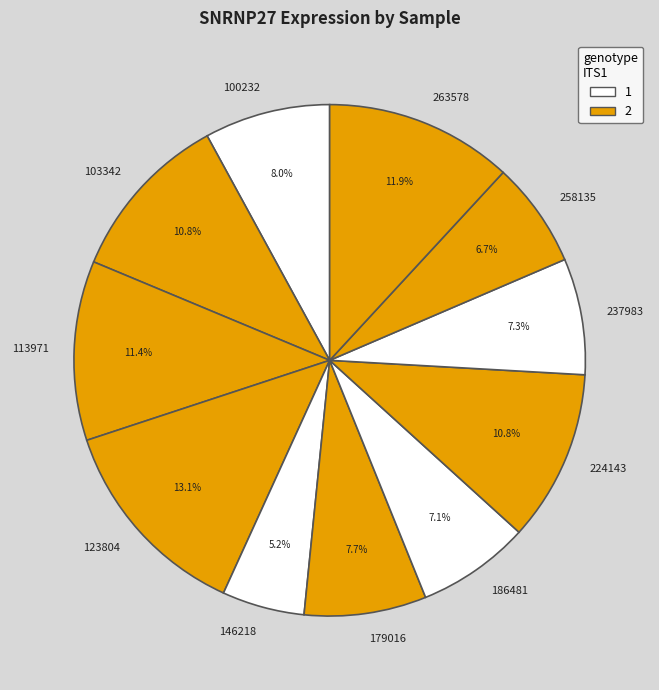

To the nearest percent, what percentage of the pie is 258135?

7%